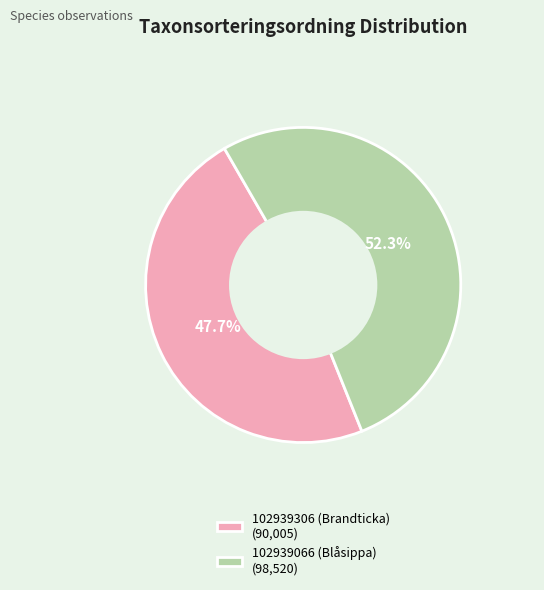

Which has a higher value, 102939306 (Brandticka) or 102939066 (Blåsippa)?

102939066 (Blåsippa)